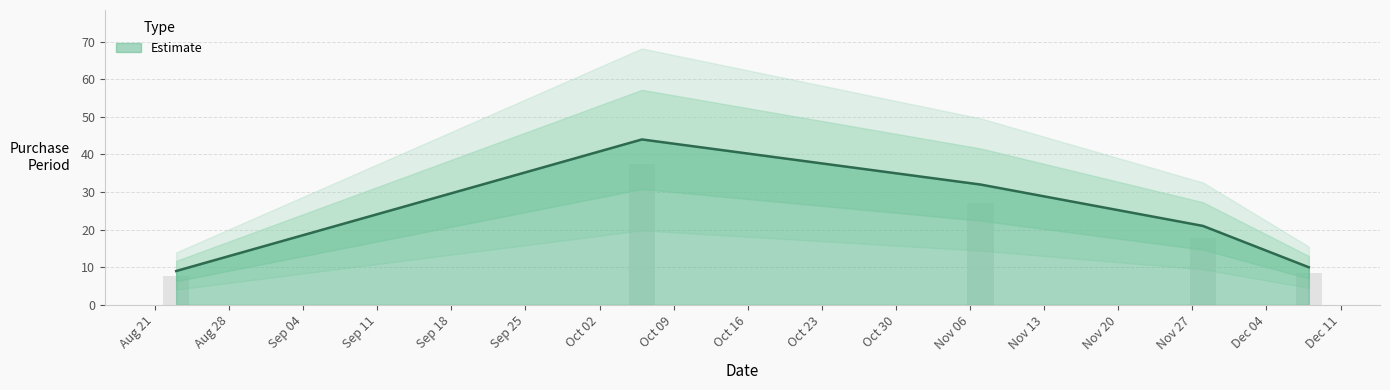

What is the minimum value for Estimate?

9